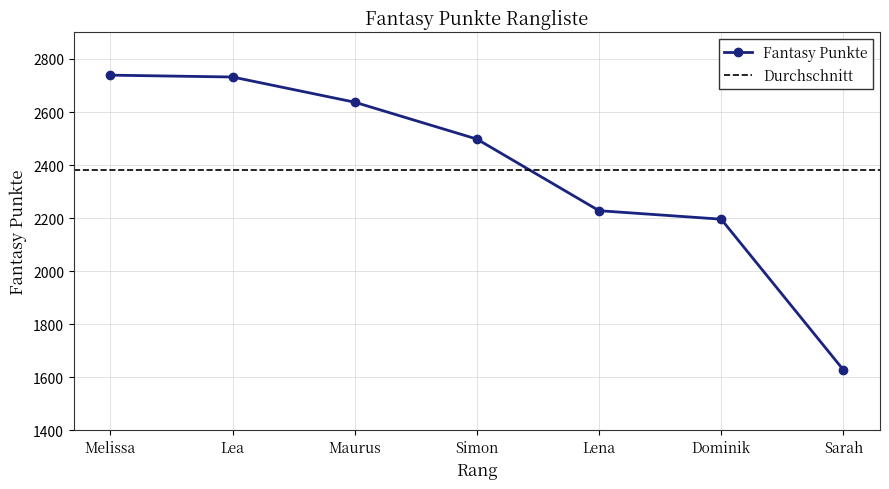

Read the value at Lena.

2228